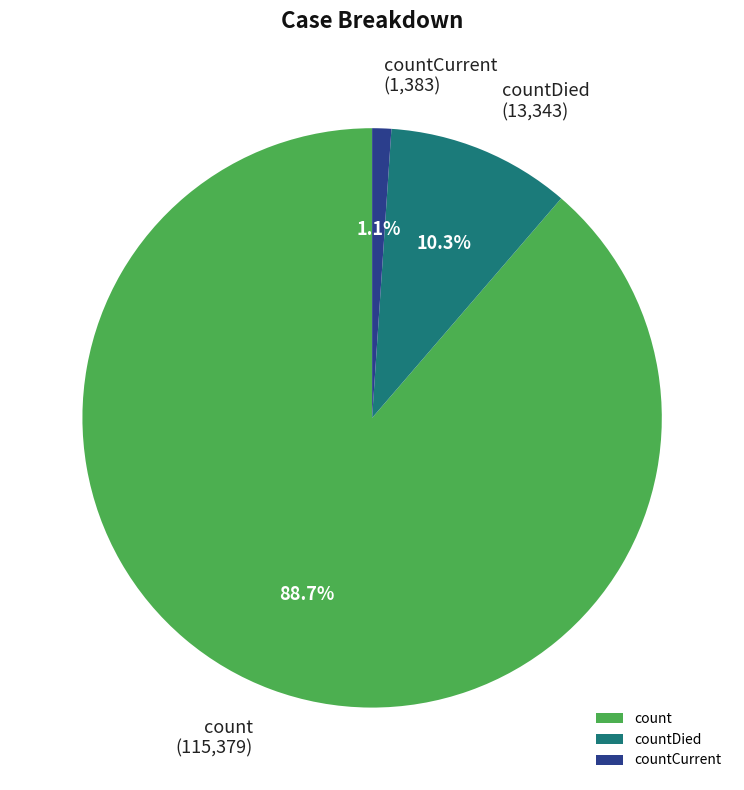

What percentage is the countDied slice, to the nearest percent?

10%